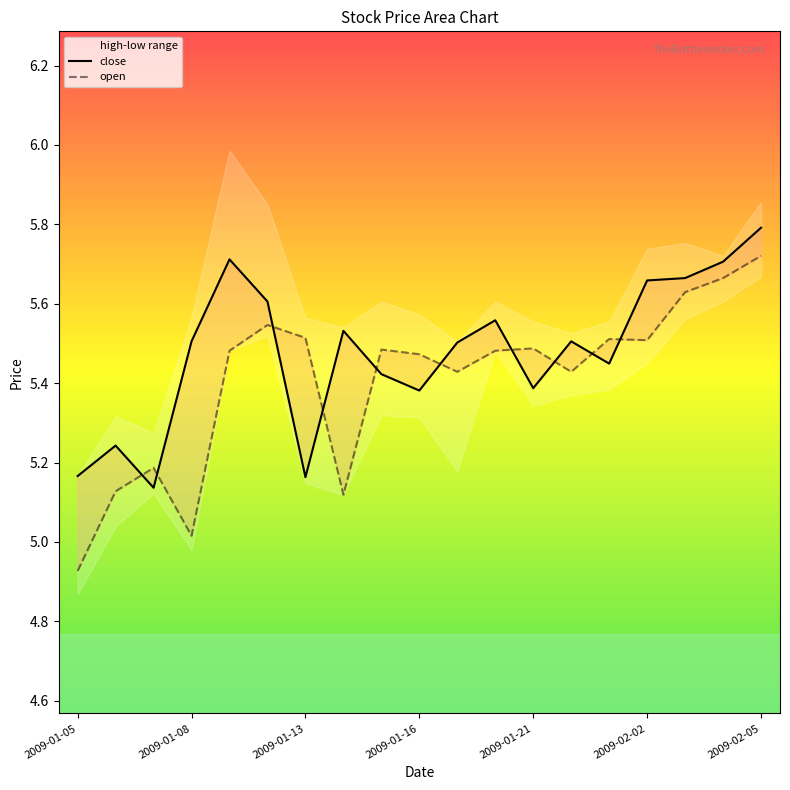

List the series in order of their peak value, lowest first.

open, close